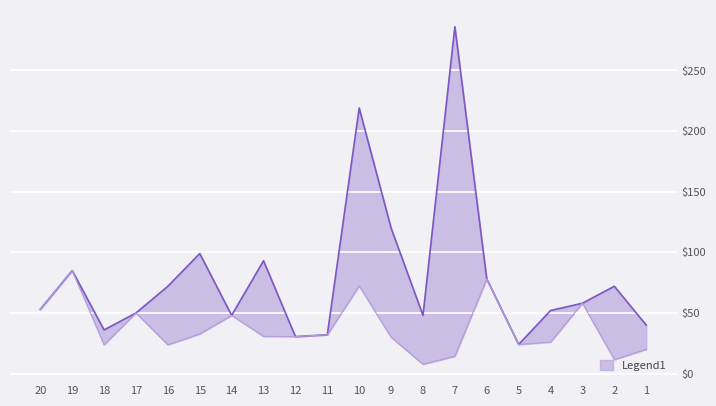

Reading right to left, list all the values displayed in this chart.

سعر البيع: 20=53.0	19=85.0	18=23.8	17=50.0	16=23.8	15=32.7	14=48.0	13=30.7	12=30.5	11=32.0	10=72.3	9=30.0	8=7.7	7=14.3	6=78.0	5=24.0	4=26.0	3=58.0	2=11.5	1=20.0
السعر: 20=53.0	19=85.0	18=36.0	17=50.0	16=72.0	15=99.0	14=48.0	13=93.0	12=30.5	11=32.0	10=219.0	9=120.0	8=48.0	7=286.0	6=78.0	5=24.0	4=52.0	3=58.0	2=72.0	1=40.0